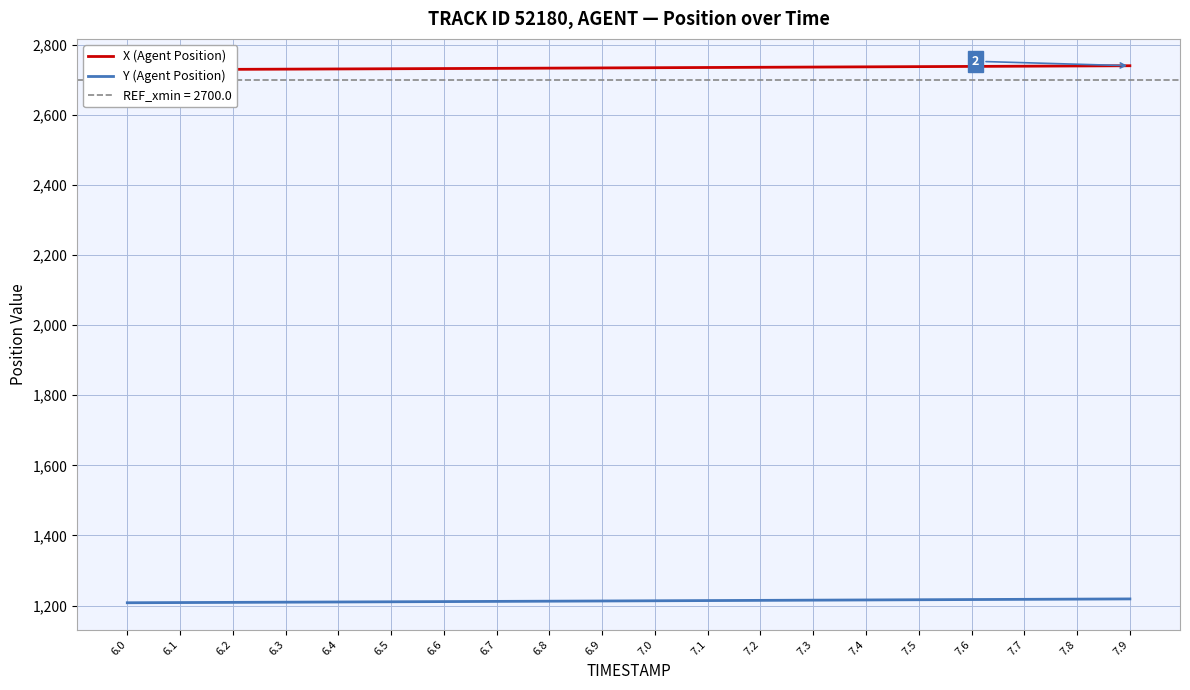

At which category does the chart reach its minimum across all series?

6.0